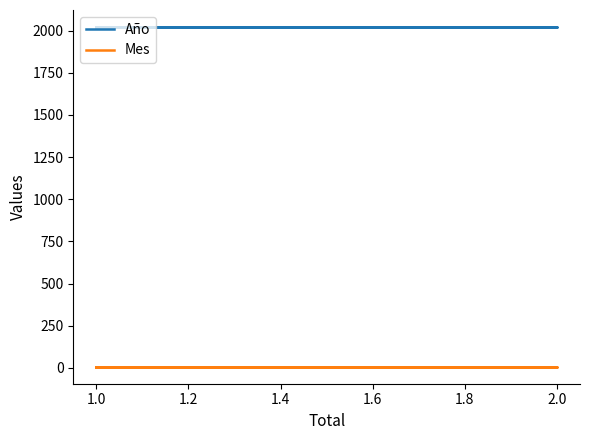

The value of Año at 1.0 is 3520. True or false?

False